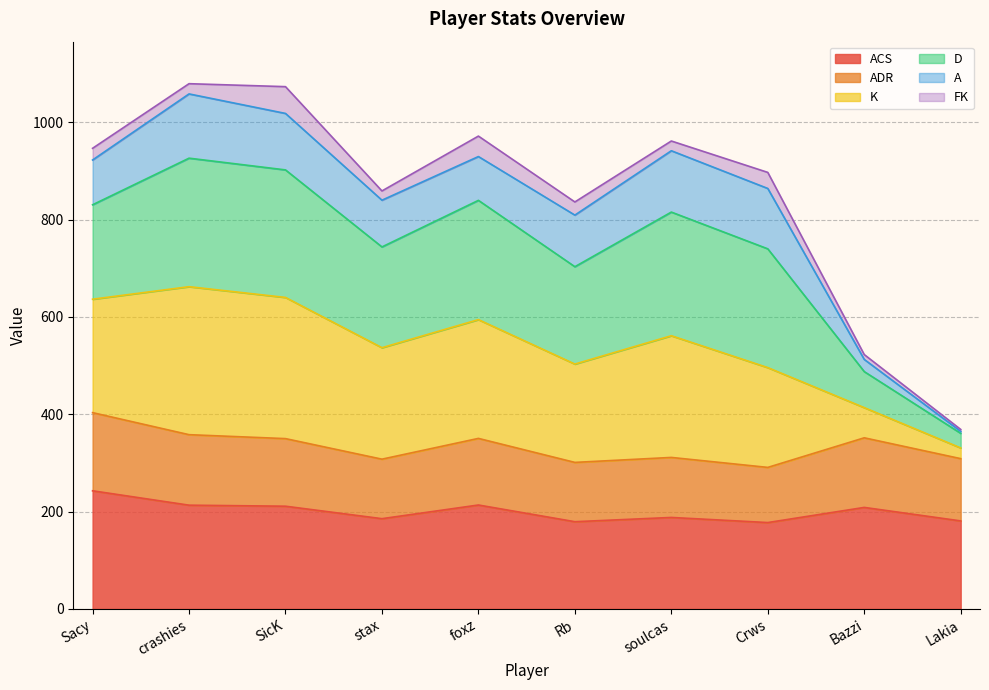

What is the label of the 8th point from the left?

Crws